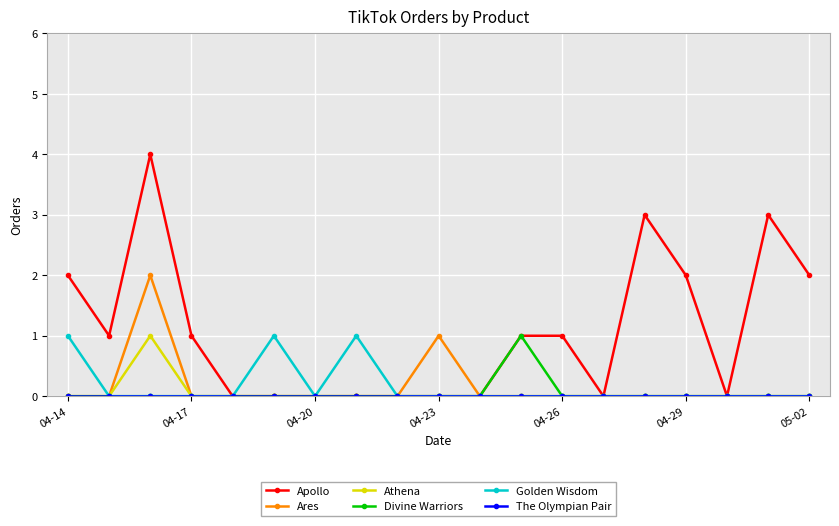

How many categories are shown in the chart?

19